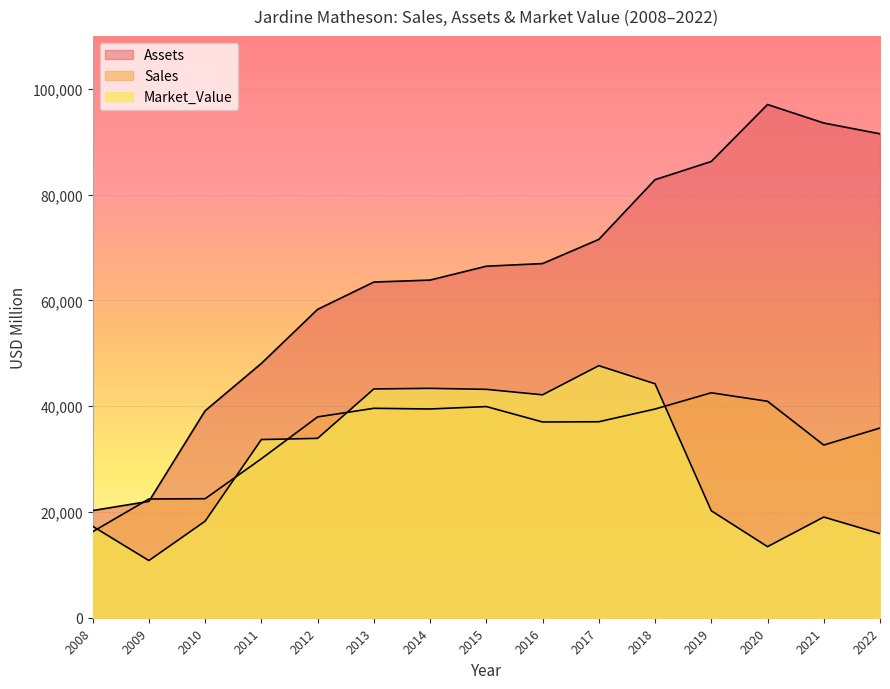

The value of Assets at 2018 is 82814. True or false?

True